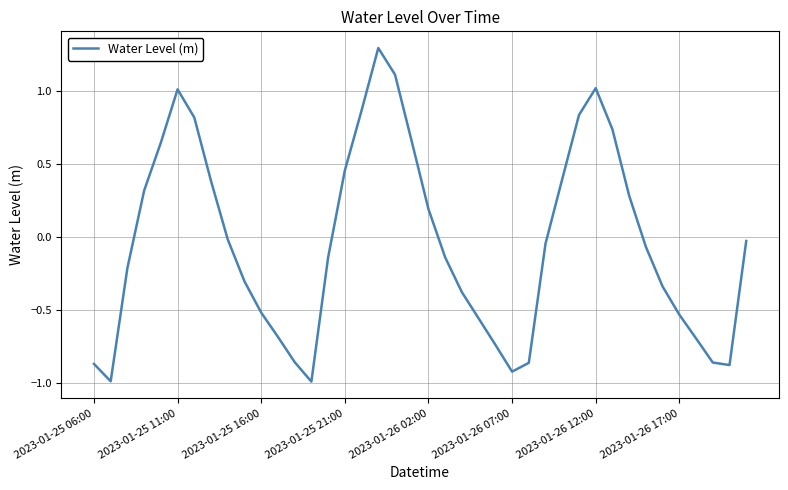

How many categories are shown in the chart?

40